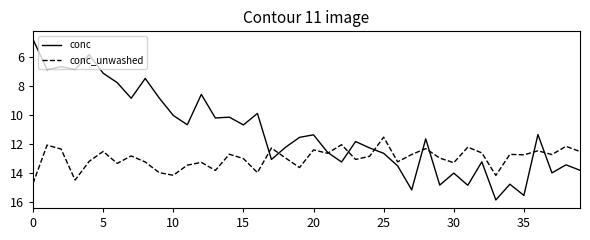

List the series in order of their overall mean, highest first.

conc_unwashed, conc